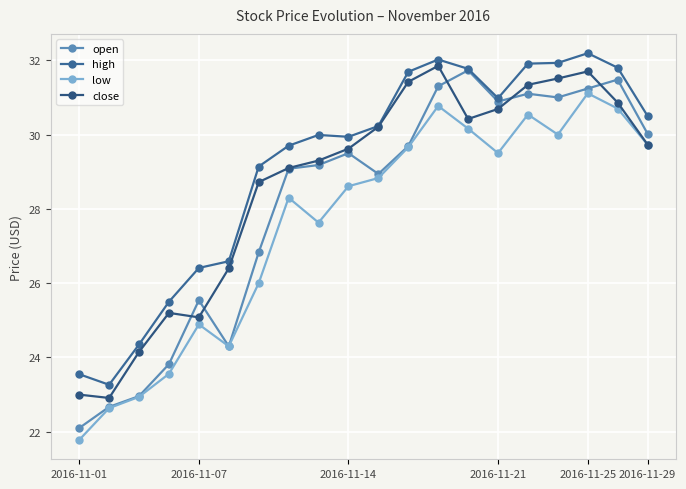

How many lines are shown in the chart?

4